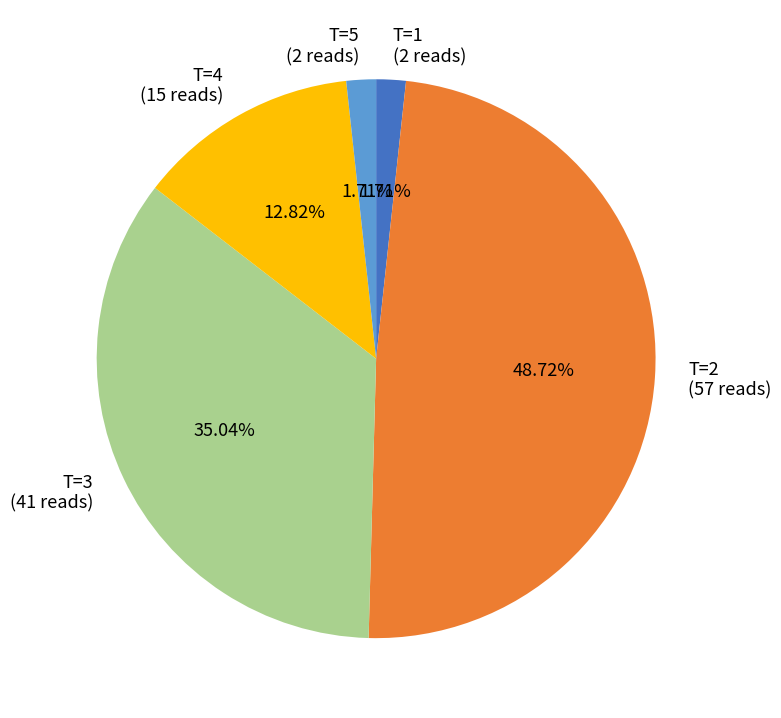

Is there any slice that represents more than half of the pie?

No